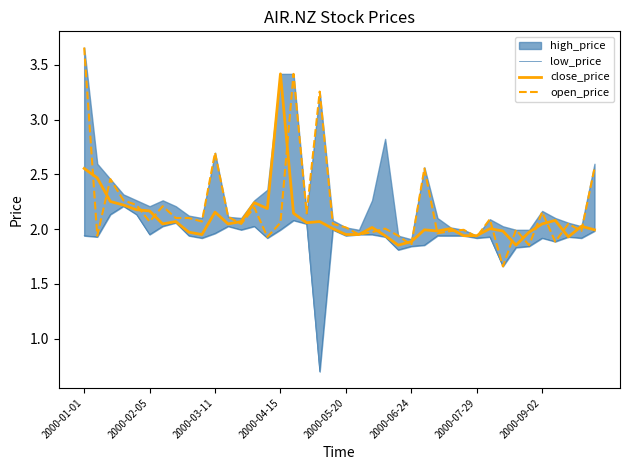

Is the value of open_price at 2000-01-01 greater than the value of close_price at 2000-02-05?

Yes